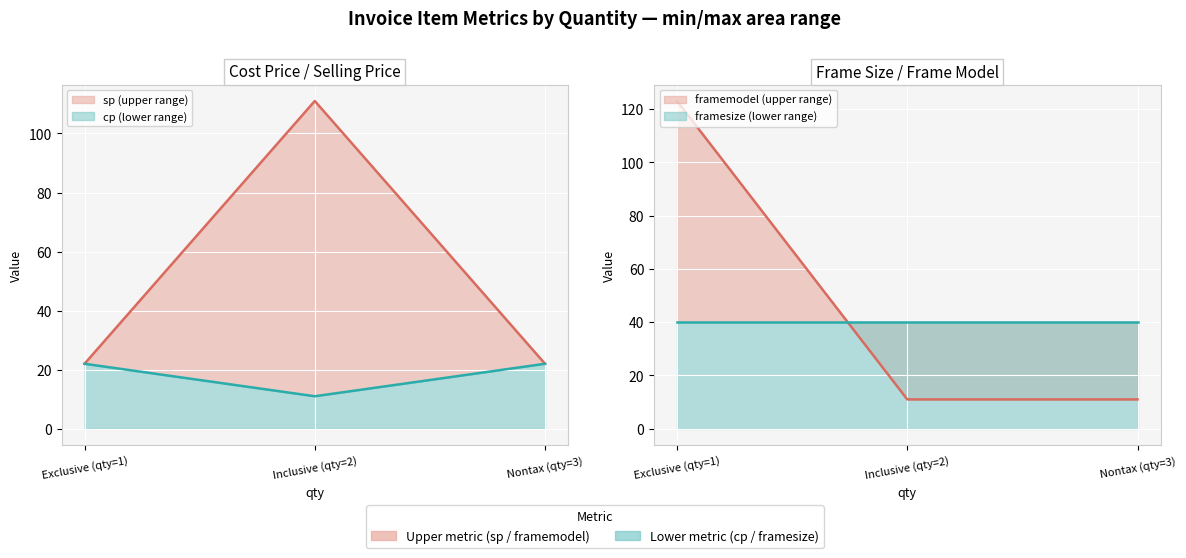

True or false: framemodel has a value of 2 at 2.

False